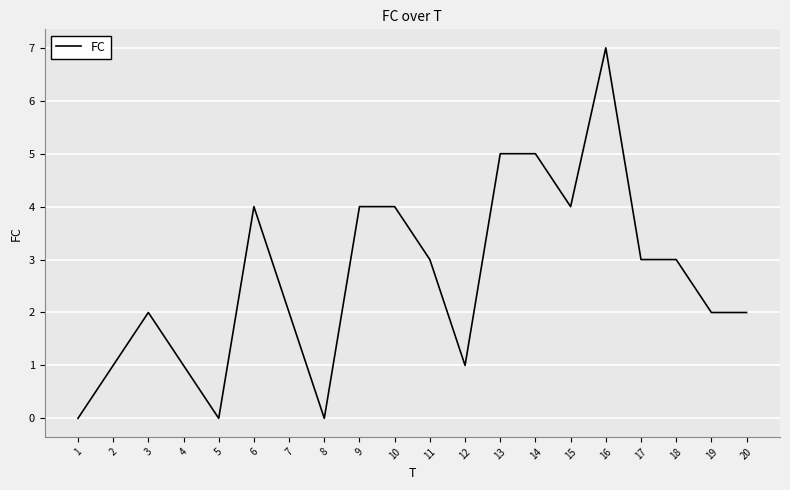

The chart shows a value of 3 at 8. True or false?

False